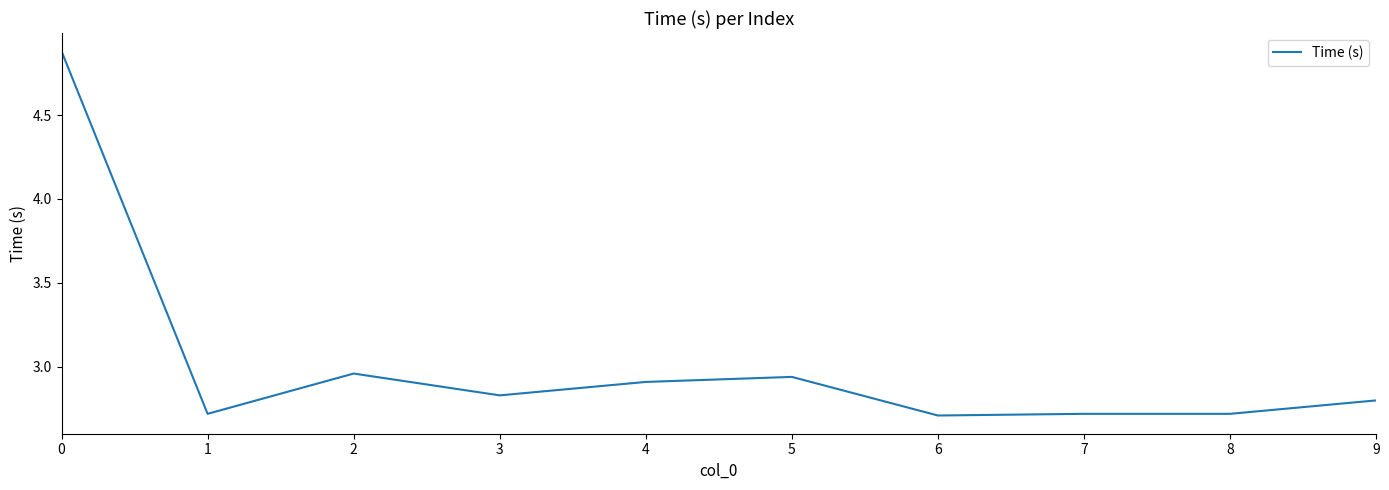

What is the smallest value displayed?

2.7